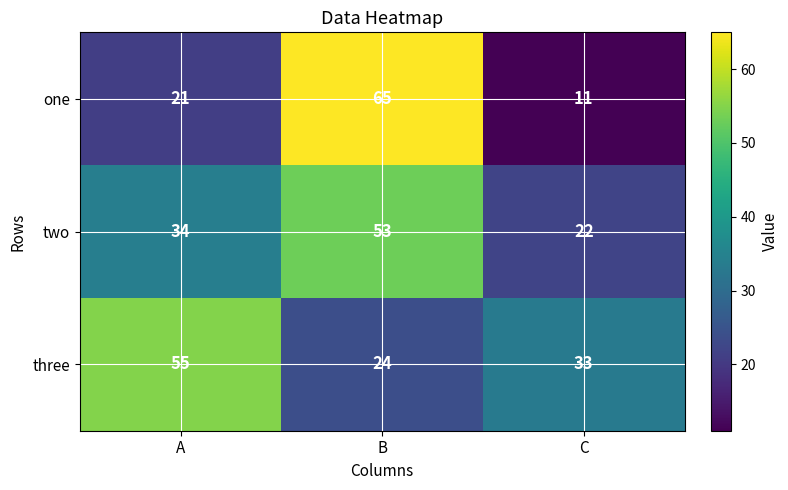

What is the total value across all series at B?

142